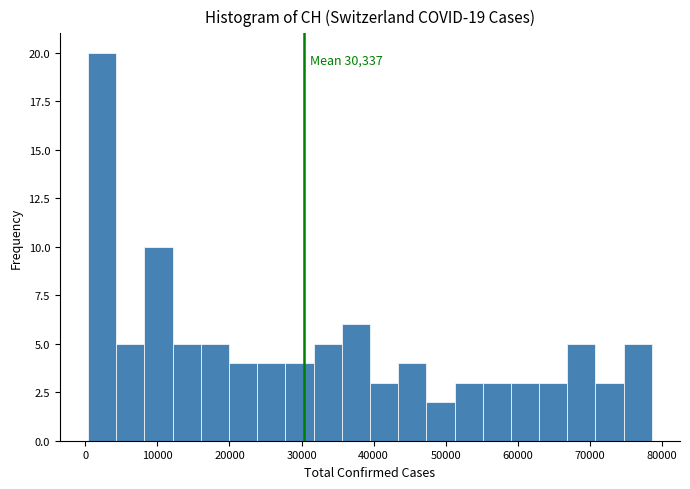

Read against the x-axis, roughly where is the centre of the tallest bar?

2000